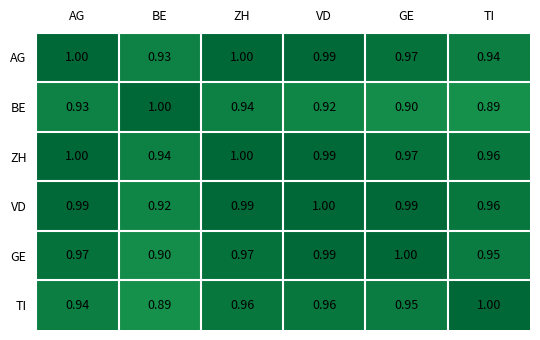

Which category has the lowest value in the ZH series?

BE